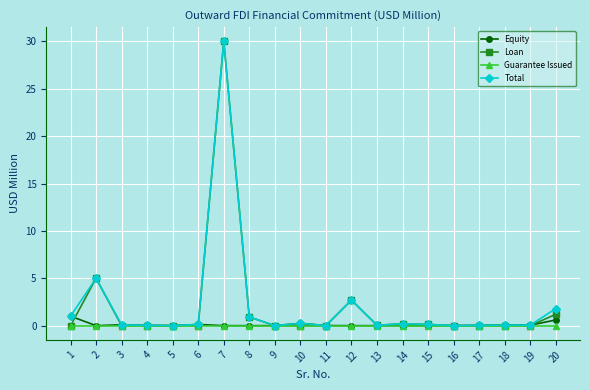

At which category does the chart reach its peak across all series?

7